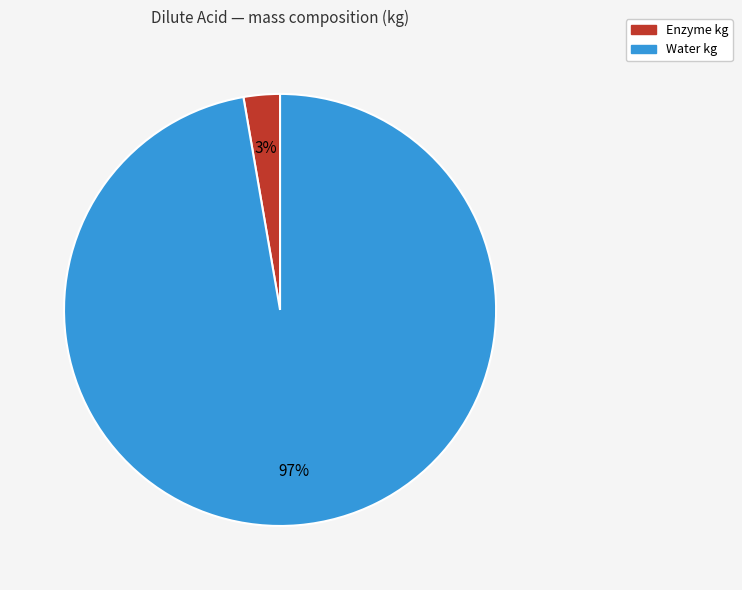

To the nearest percent, what is the average slice percentage?

50%